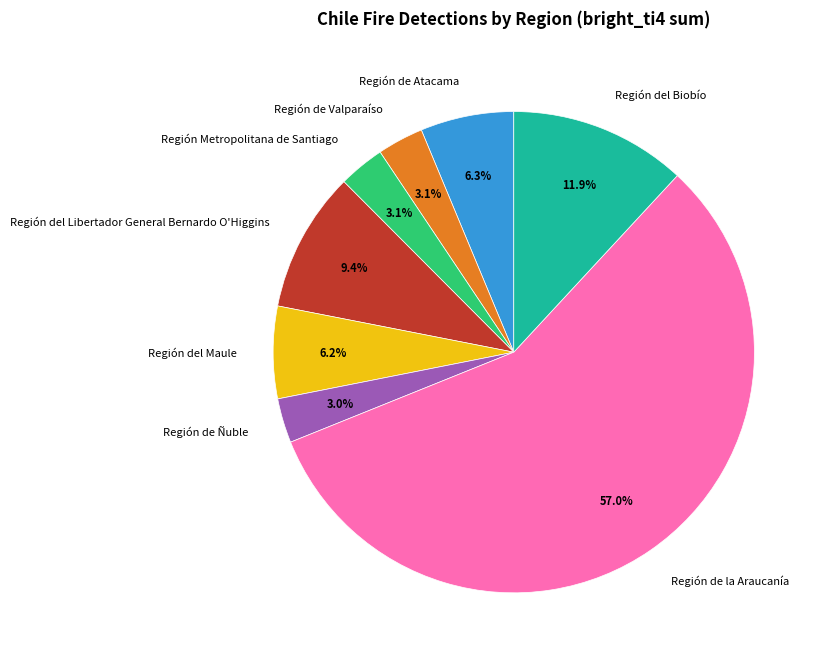

What percentage is the Región del Libertador General Bernardo O'Higgins slice, to the nearest percent?

9%